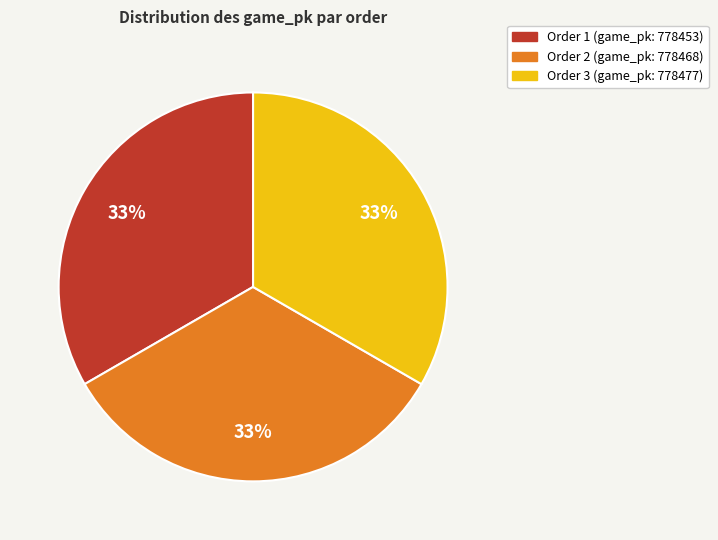

How many segments does this pie chart have?

3